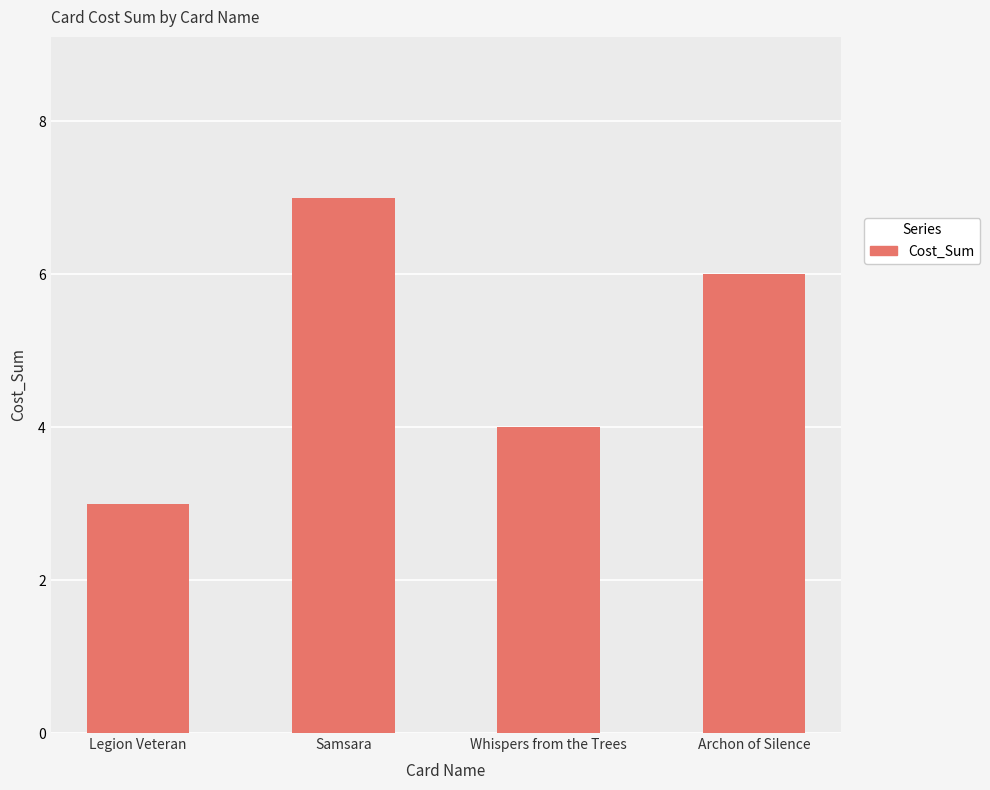

List the labels in order of value, smallest first.

Legion Veteran, Whispers from the Trees, Archon of Silence, Samsara